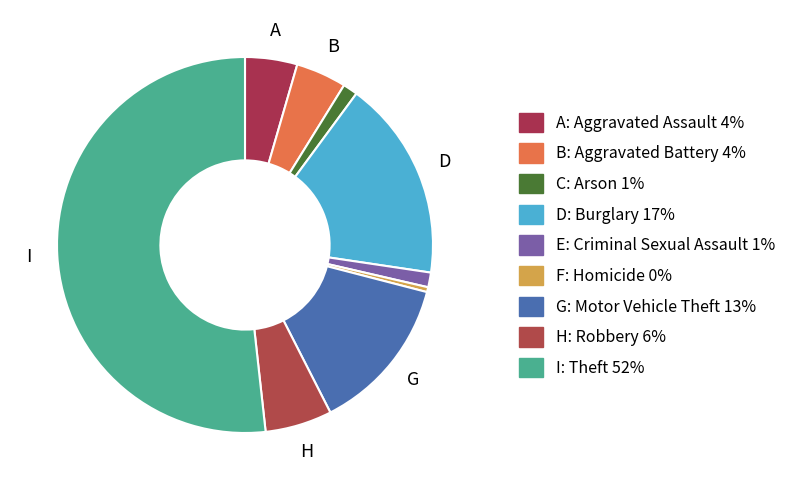

How many slices are in this pie chart?

9